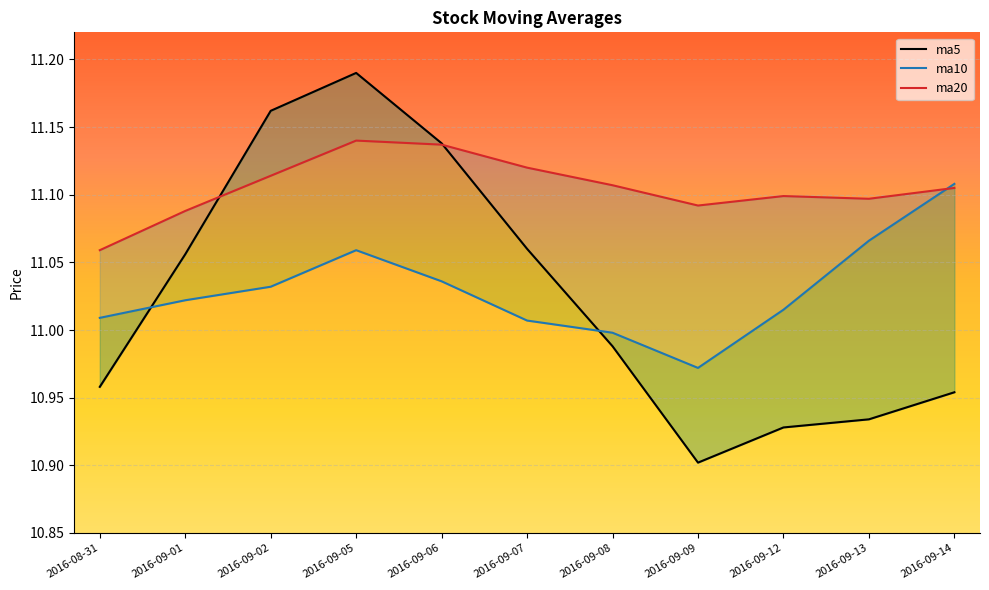

How many times do ma5 and ma10 cross each other?

2